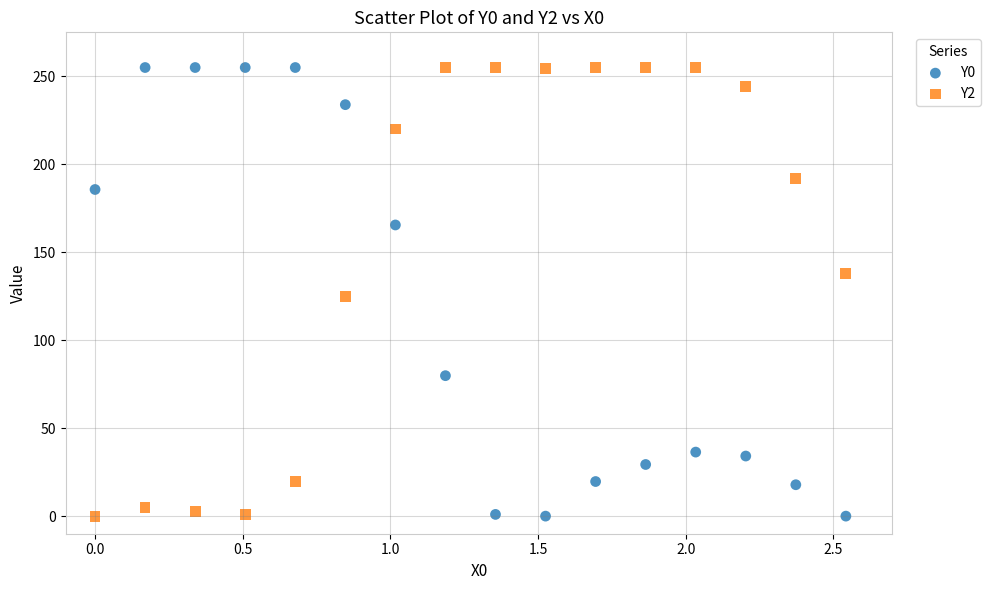

What is the X range (max minus min) for the scatter plot?

2.5